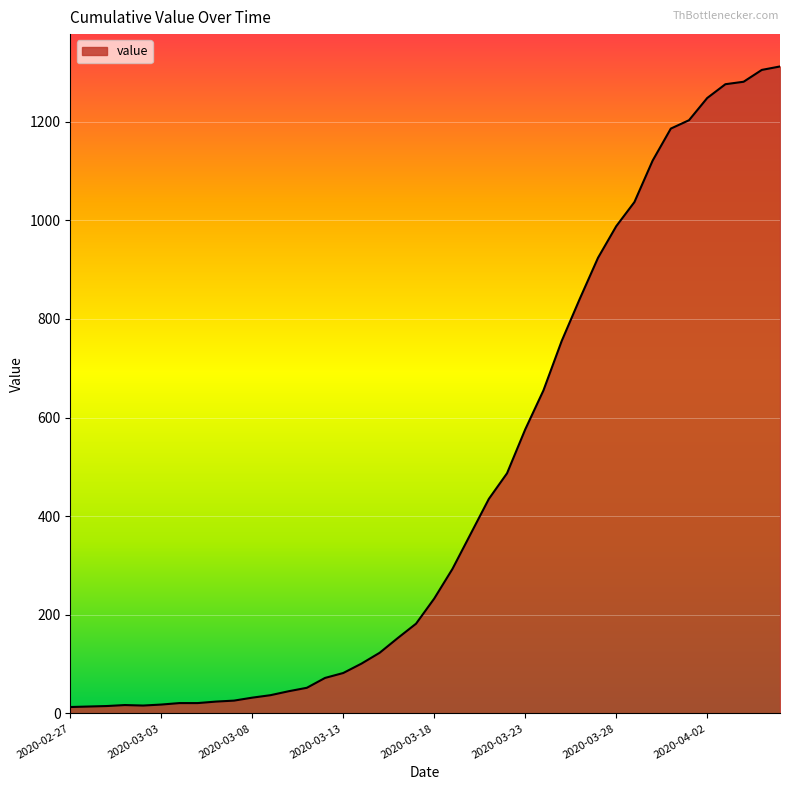

Does the chart display data point markers on the line(s)?

No